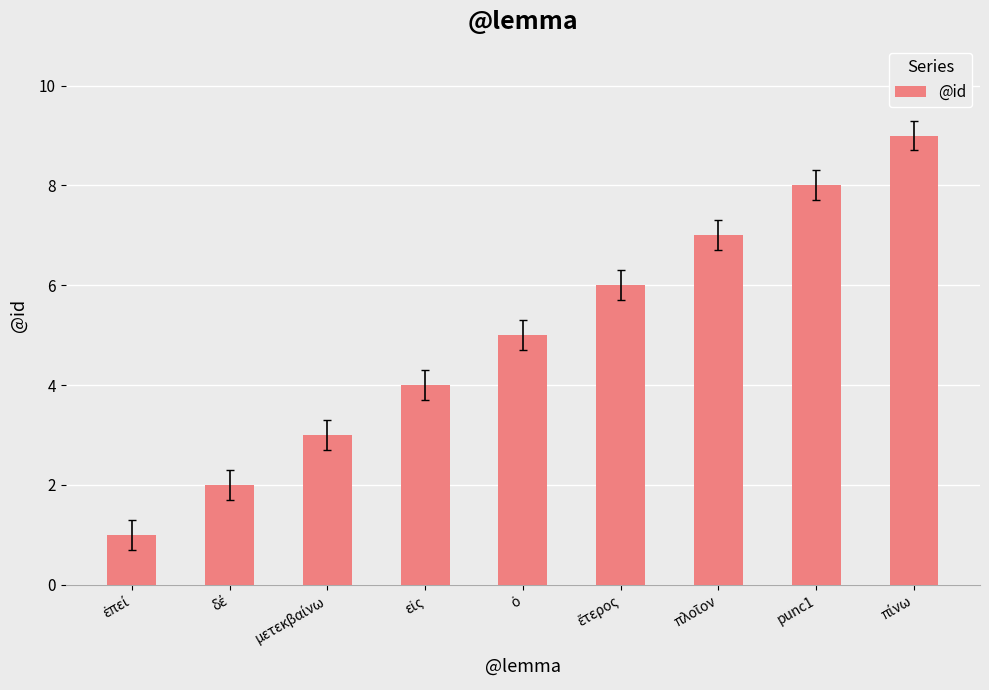

What is the difference between the maximum and minimum values?

8